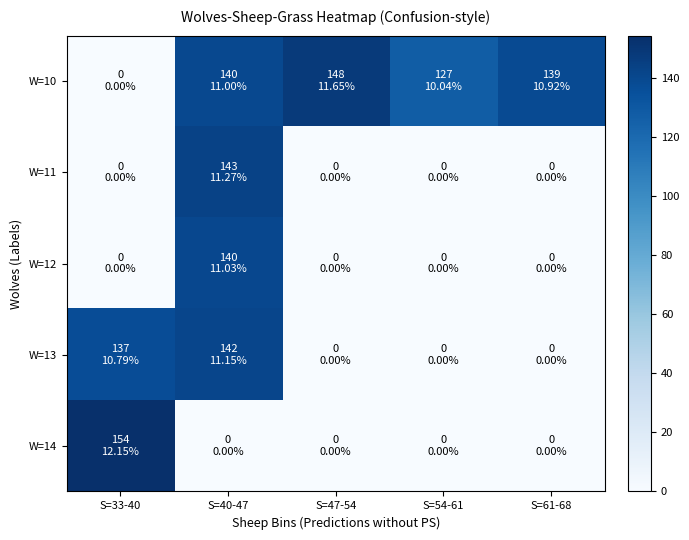

What is the greatest value displayed?

154.2